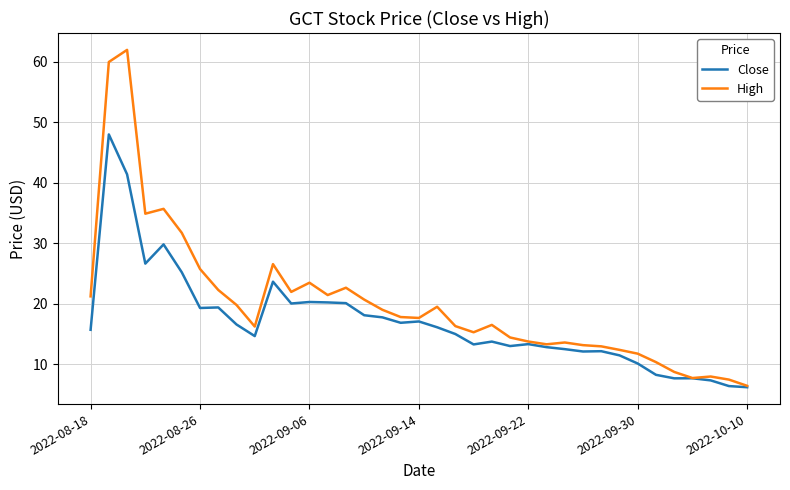

Which series has the largest total across all categories?

High